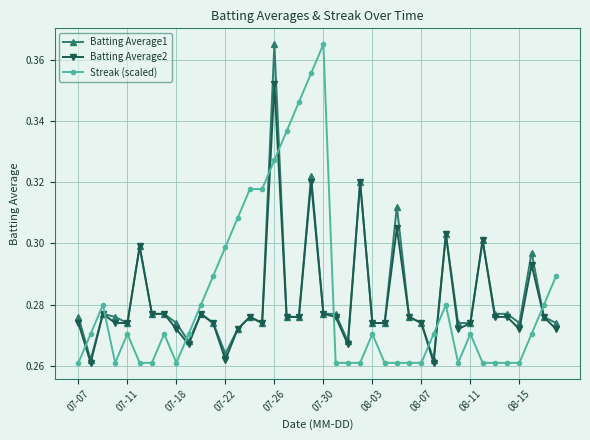

At how many categories does at least one series exceed 0?

40